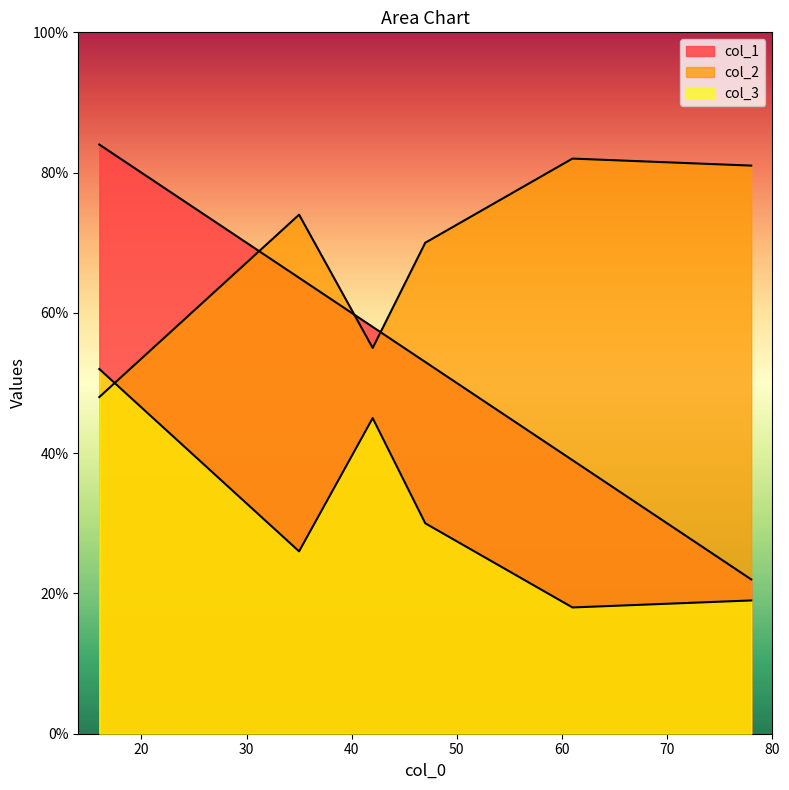

Which category has the highest value across all series?

16